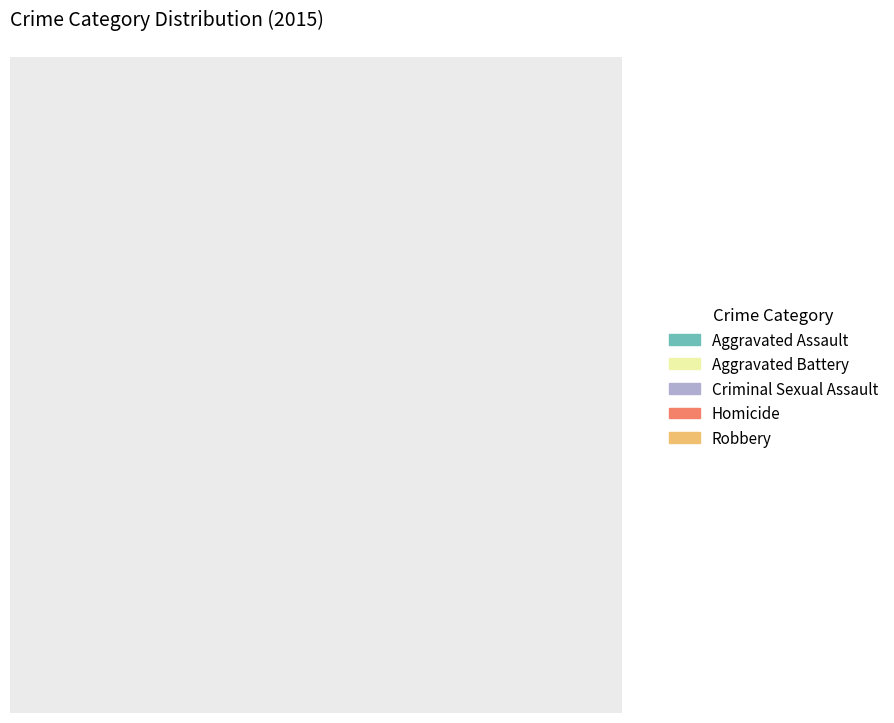

What percentage is NOT represented by Robbery?

61.1%